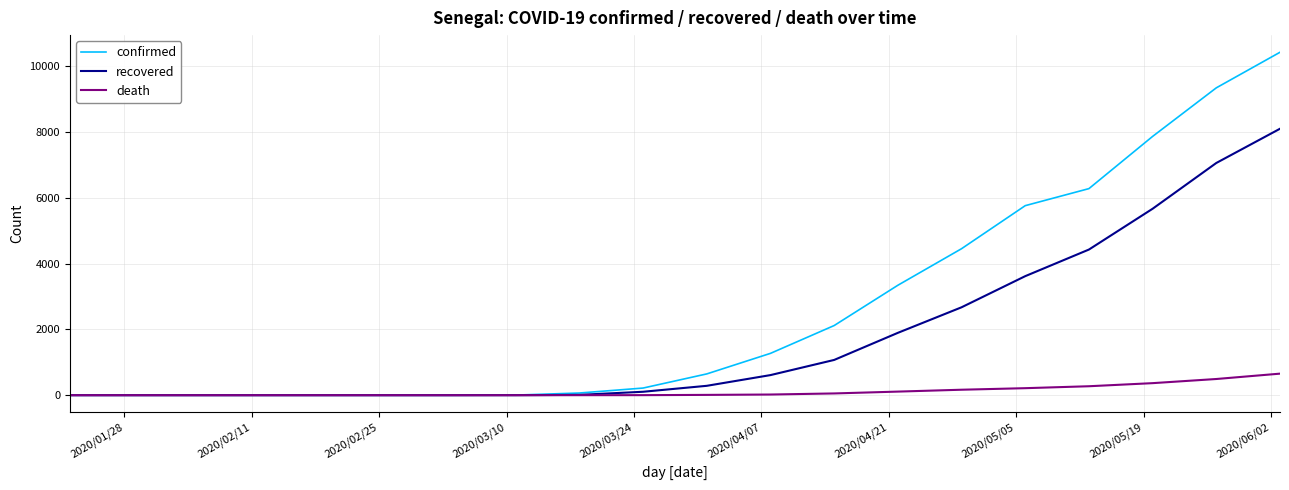

Which series has the largest range (max minus min)?

confirmed